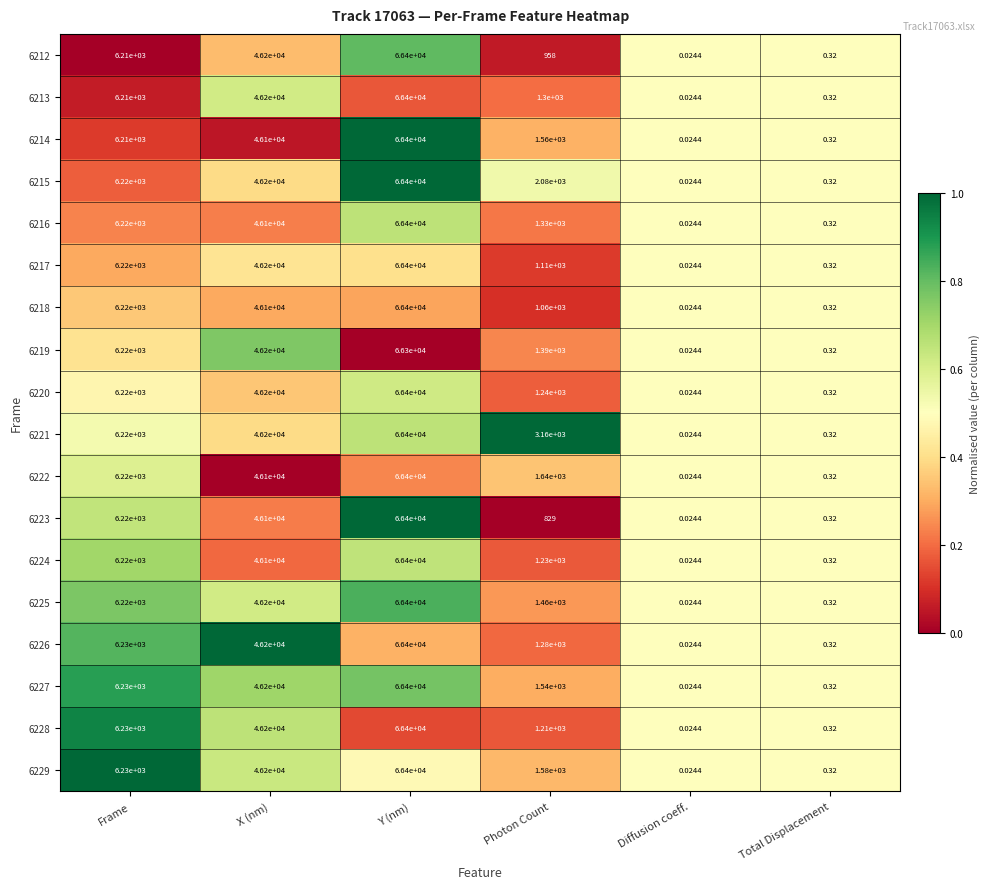

Rank the categories by 6218 value from lowest to highest.

Diffusion coeff., Total Displacement, Photon Count, Frame, X (nm), Y (nm)